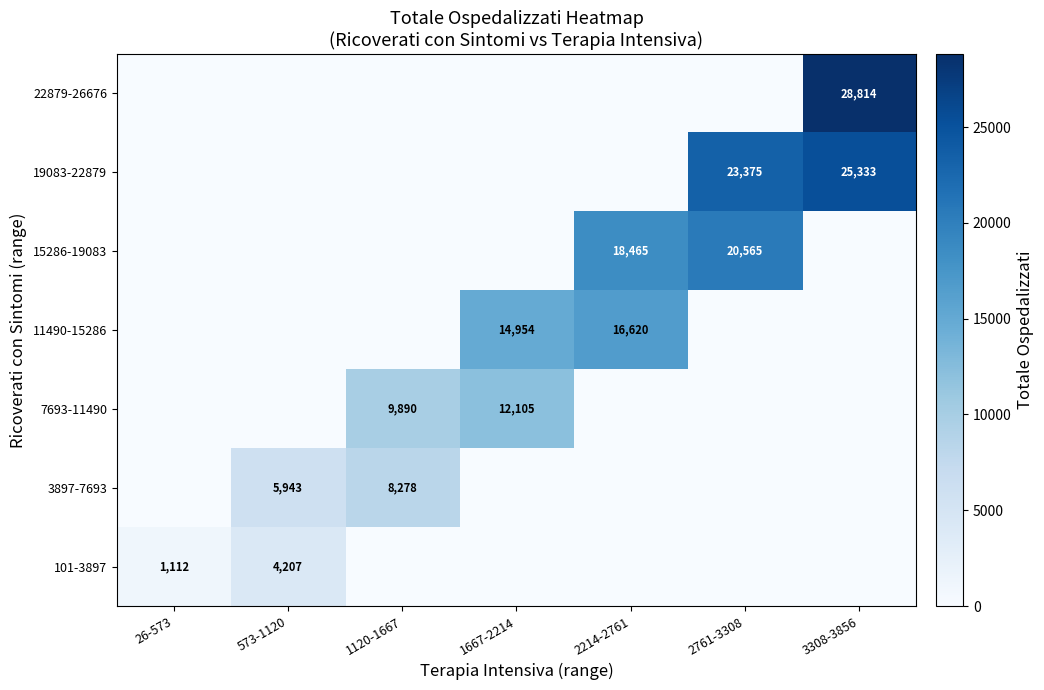

True or false: 11490-15286 has a value of 16620 at 2214-2761.

True